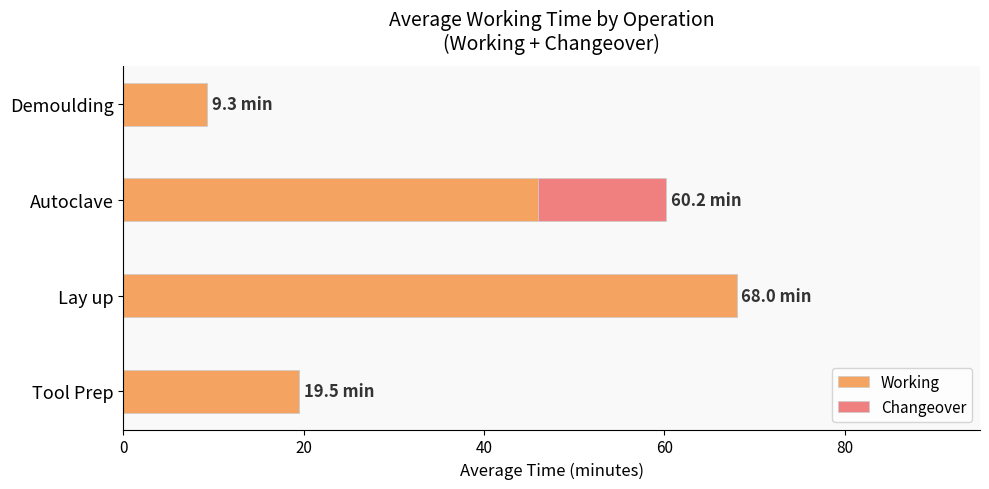

What is the total value across all series at Autoclave?

60.2